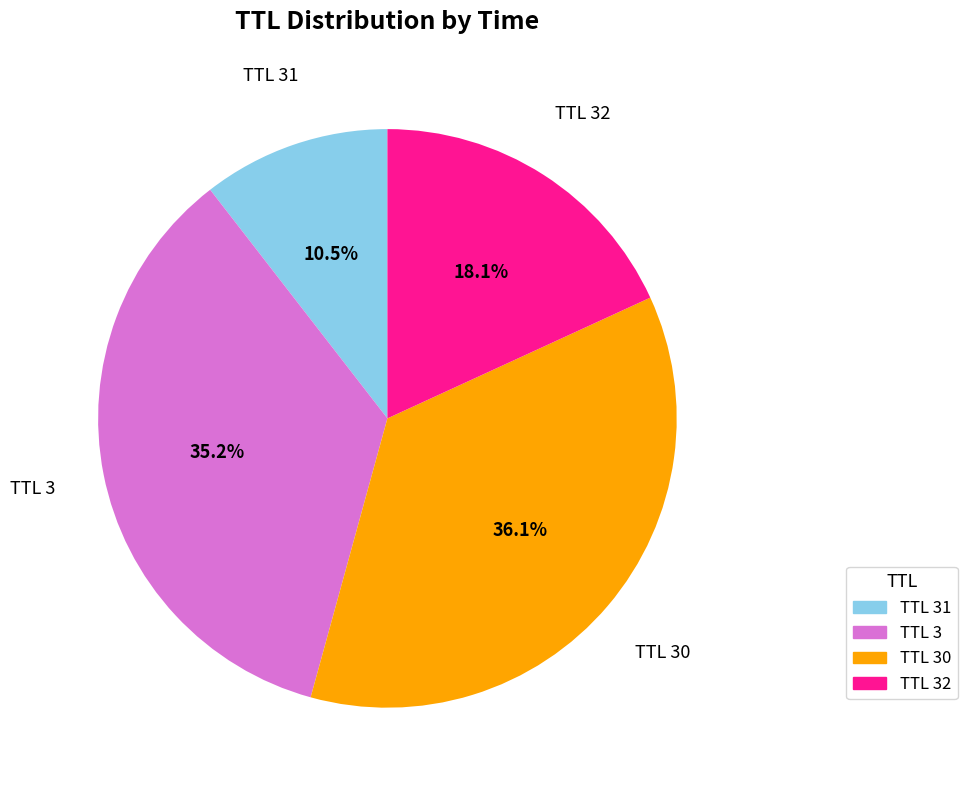

What is the total percentage of TTL 30 and TTL 31?

46.6%